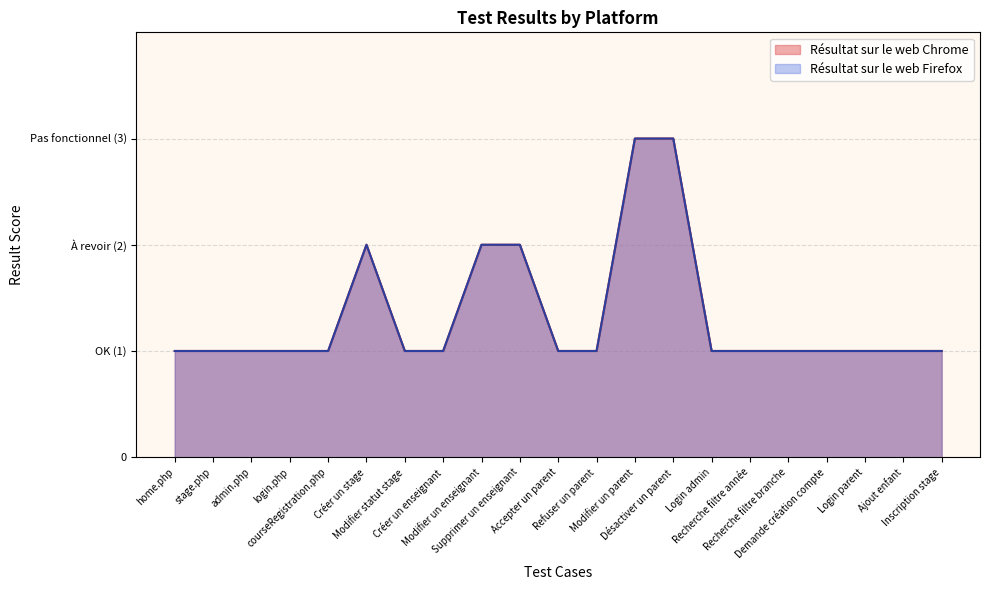

What is the sum of the Résultat sur le web Firefox values at Modifier statut stage and courseRegistration.php?

2